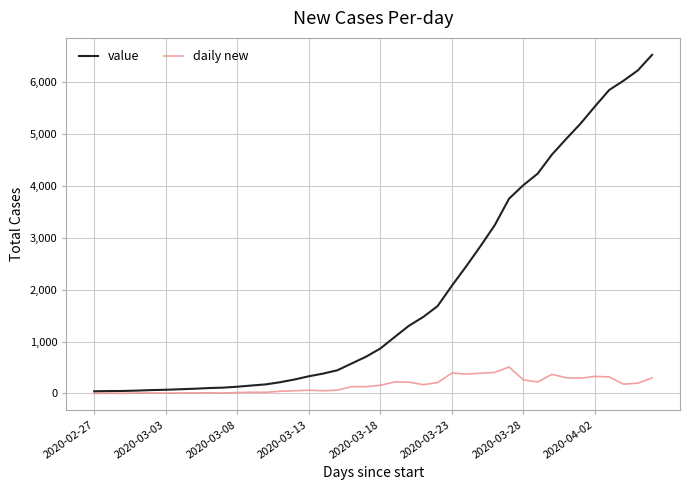

What is the highest value of the daily new series?

510